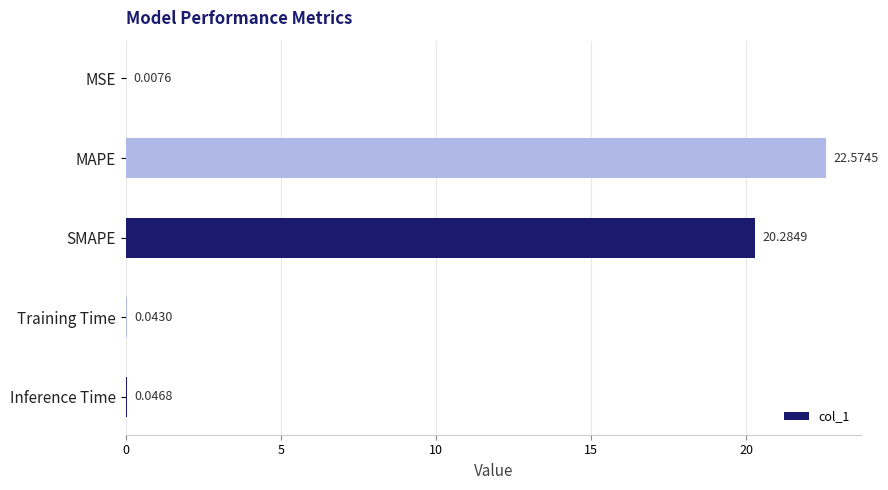

Between MAPE and Inference Time, which is larger?

MAPE